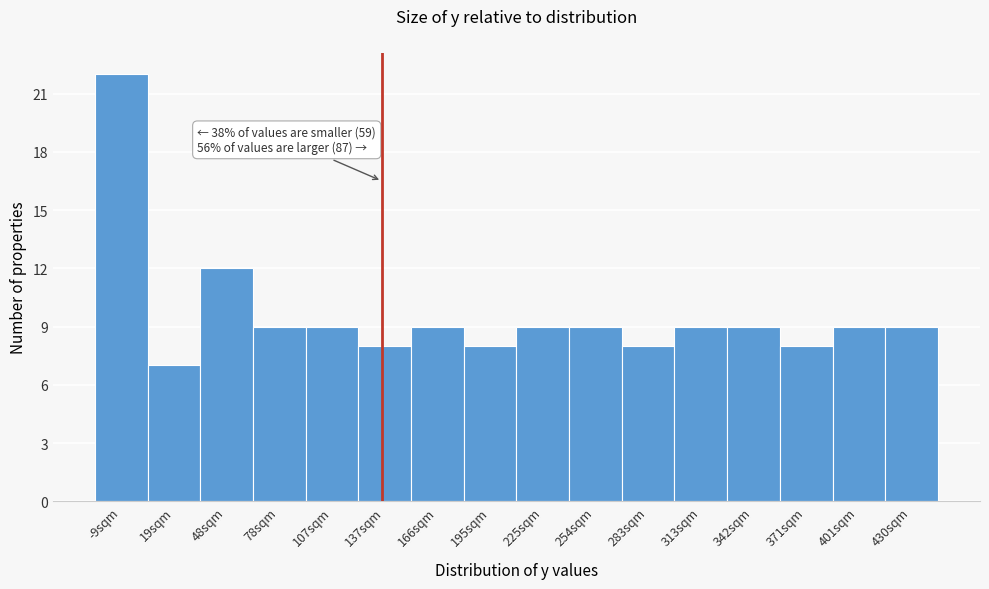

Reading left to right, what are all the values shown in this chart?

22	7	12	9	9	8	9	8	9	9	8	9	9	8	9	9